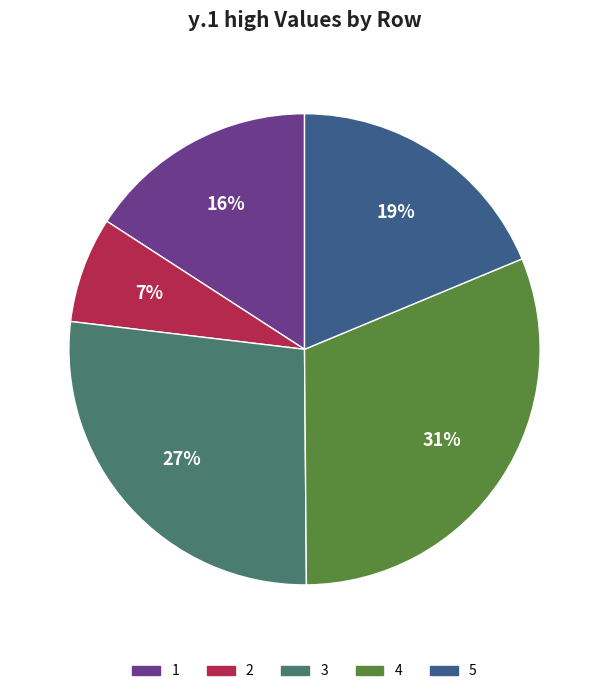

Does 4 represent more than half of the total?

No